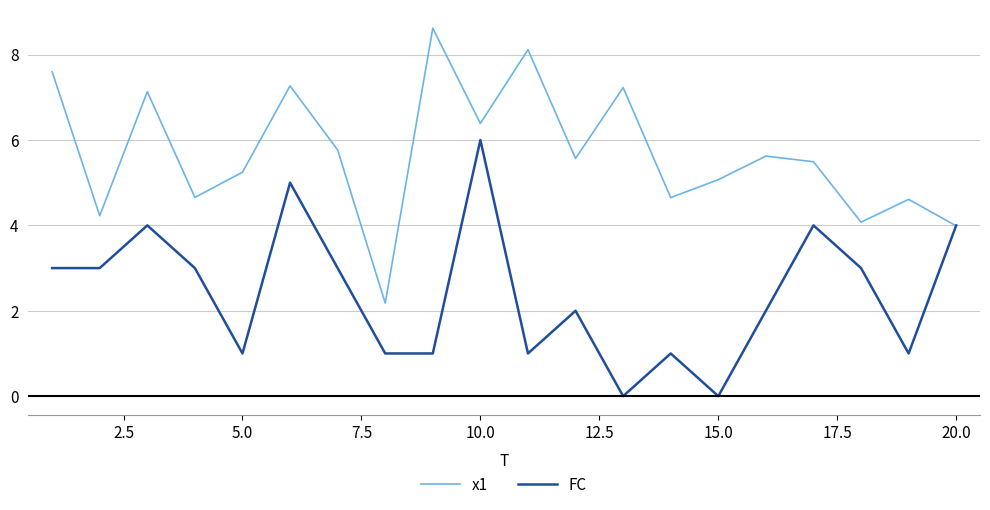

List the series in order of their peak value, highest first.

x1, FC